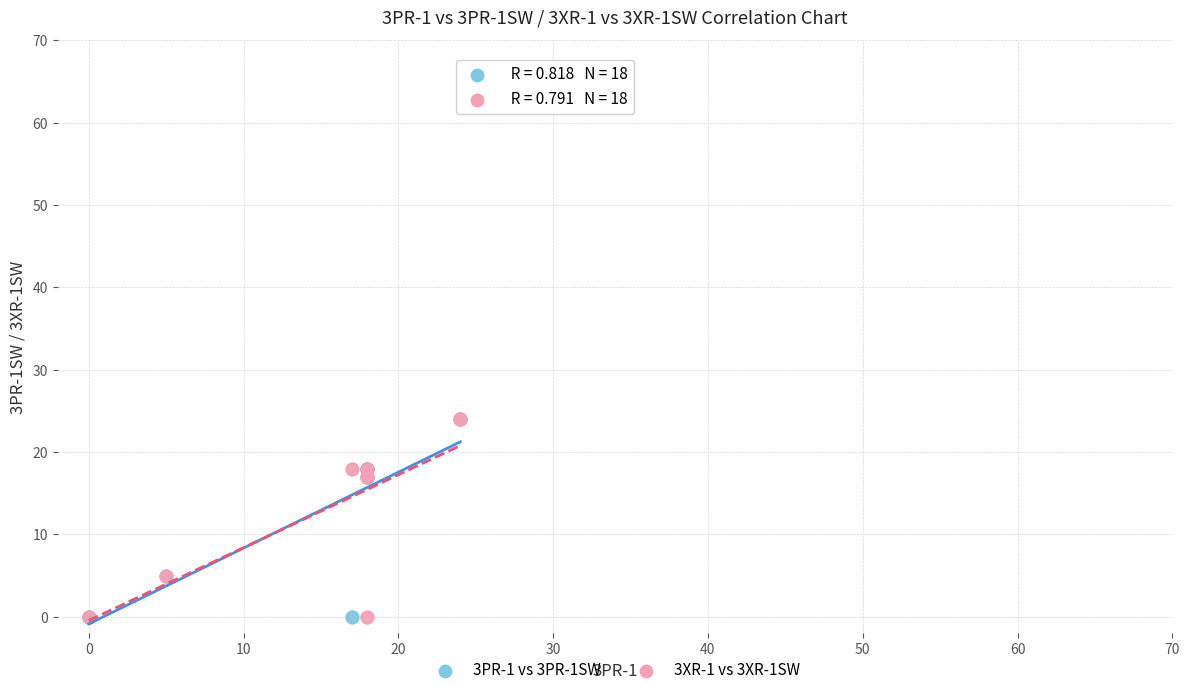

What are all the series names shown in the legend?

3PR-1 vs 3PR-1SW, 3XR-1 vs 3XR-1SW